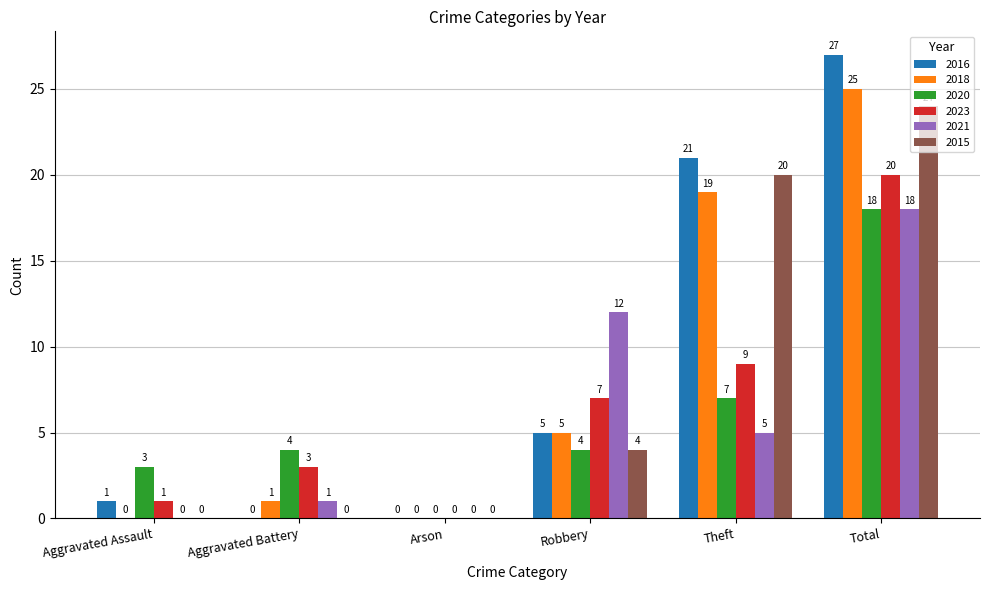

Reading left to right, extract all data points from this chart.

2016: Aggravated Assault=1	Aggravated Battery=0	Arson=0	Robbery=5	Theft=21	Total=27
2018: Aggravated Assault=0	Aggravated Battery=1	Arson=0	Robbery=5	Theft=19	Total=25
2020: Aggravated Assault=3	Aggravated Battery=4	Arson=0	Robbery=4	Theft=7	Total=18
2023: Aggravated Assault=1	Aggravated Battery=3	Arson=0	Robbery=7	Theft=9	Total=20
2021: Aggravated Assault=0	Aggravated Battery=1	Arson=0	Robbery=12	Theft=5	Total=18
2015: Aggravated Assault=0	Aggravated Battery=0	Arson=0	Robbery=4	Theft=20	Total=24